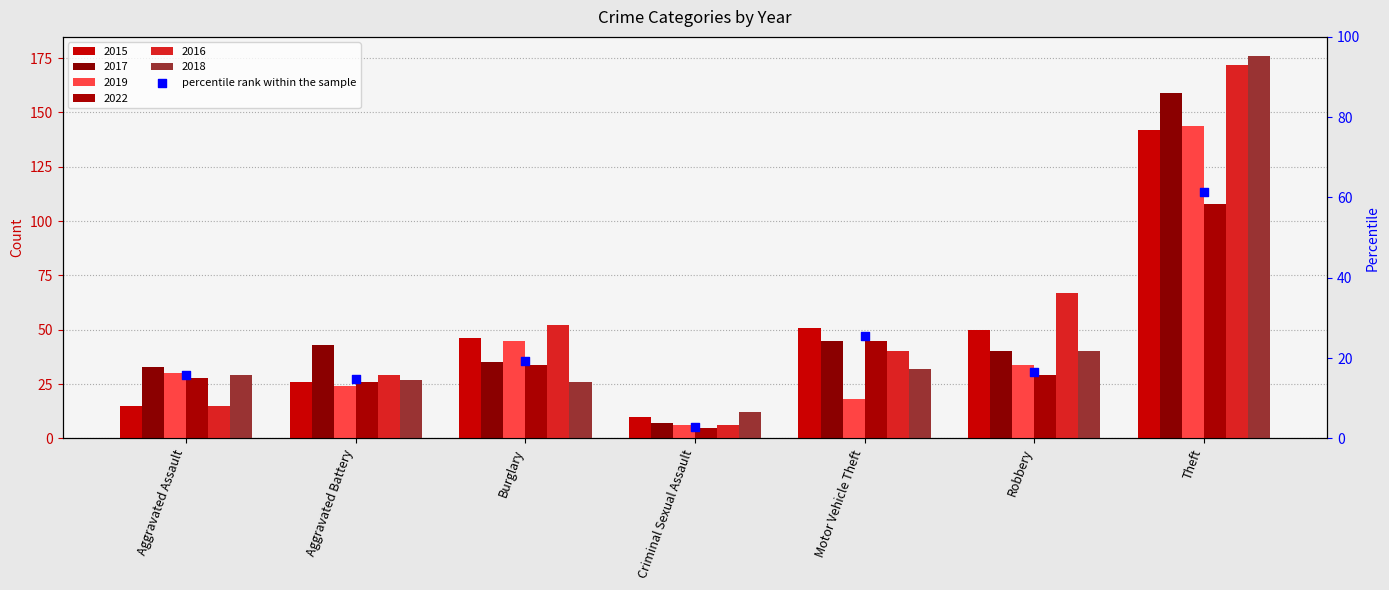

Which has a higher value, Burglary or Aggravated Assault?

Burglary